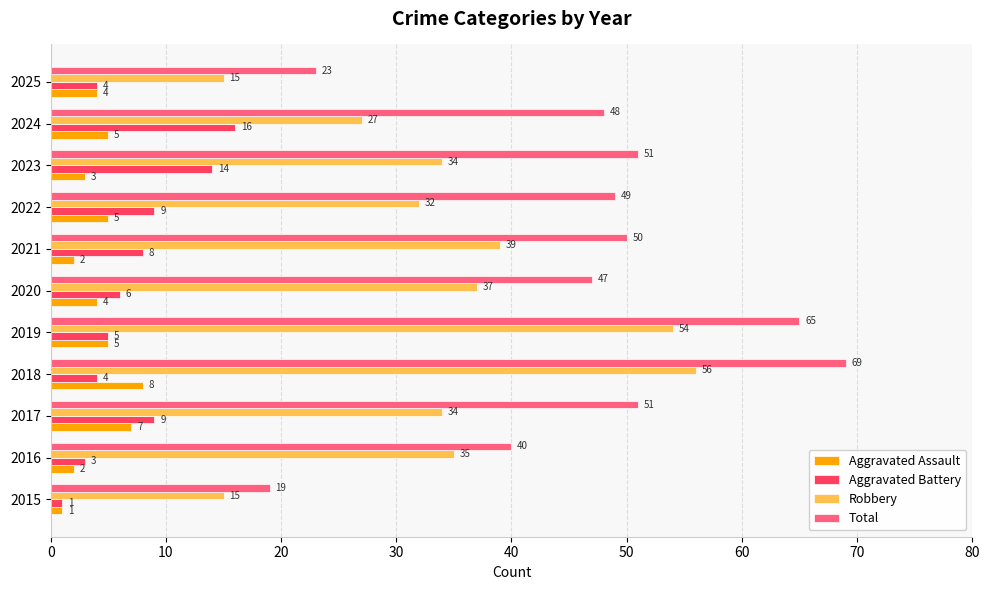

What is the highest value of the Total series?

69